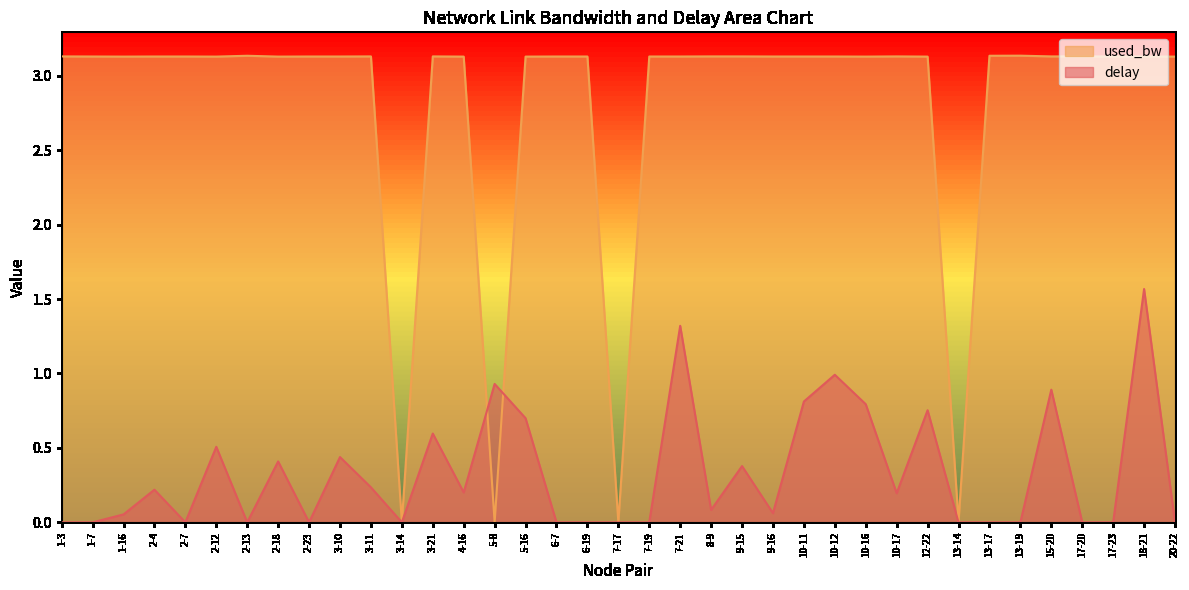

The used_bw series shows 3.1 at 5-16. True or false?

True